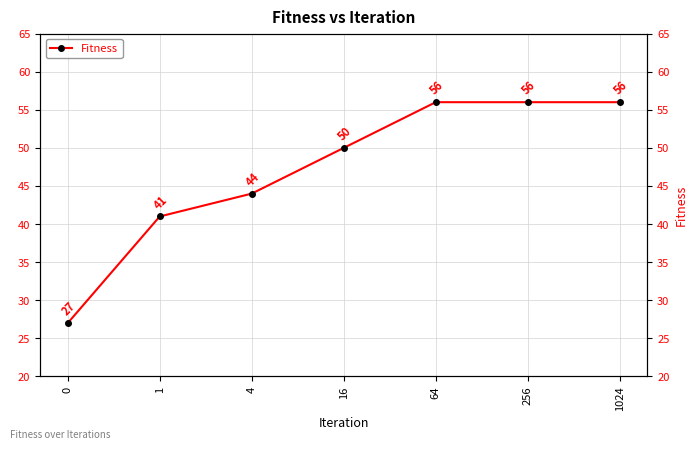

What is the minimum value shown in the chart?

27